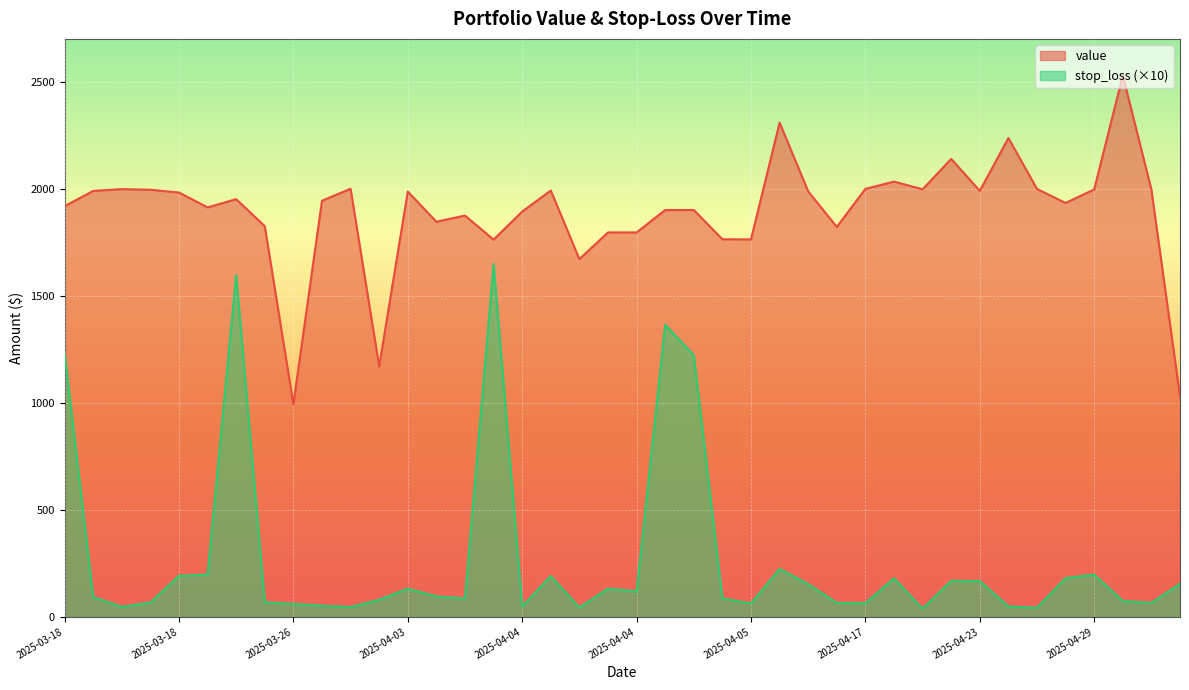

What is the minimum value shown in the chart?

38.2